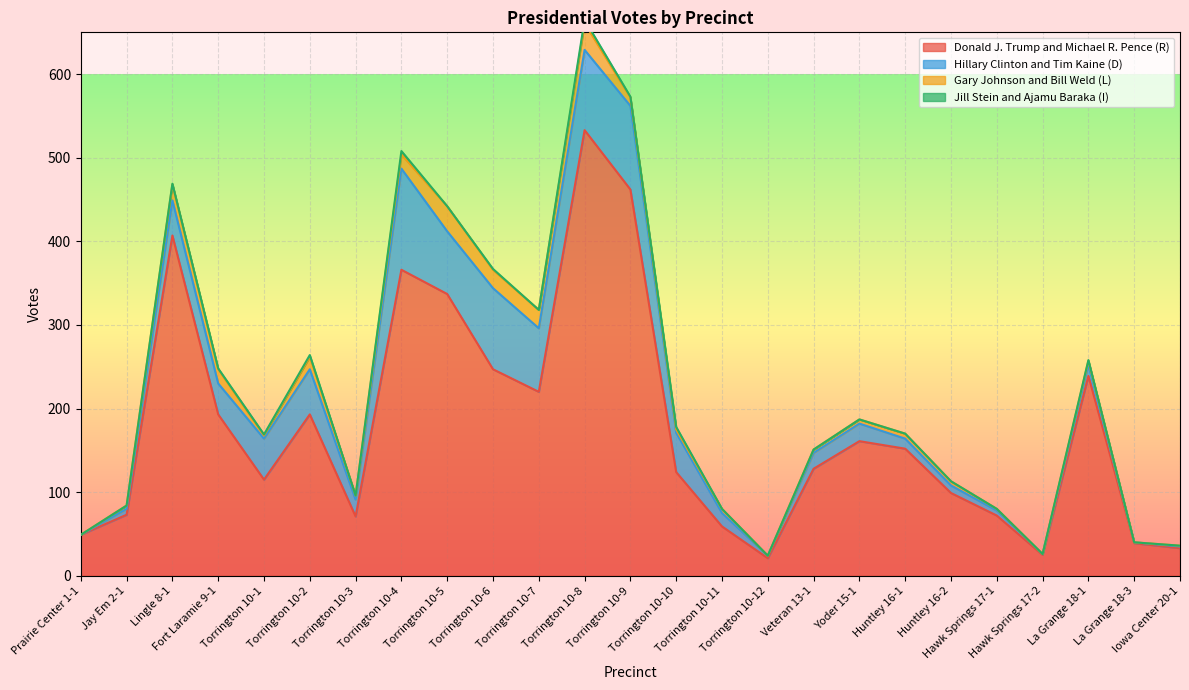

What is the value of the Donald J. Trump and Michael R. Pence (R) point at the 11th from the left?

220